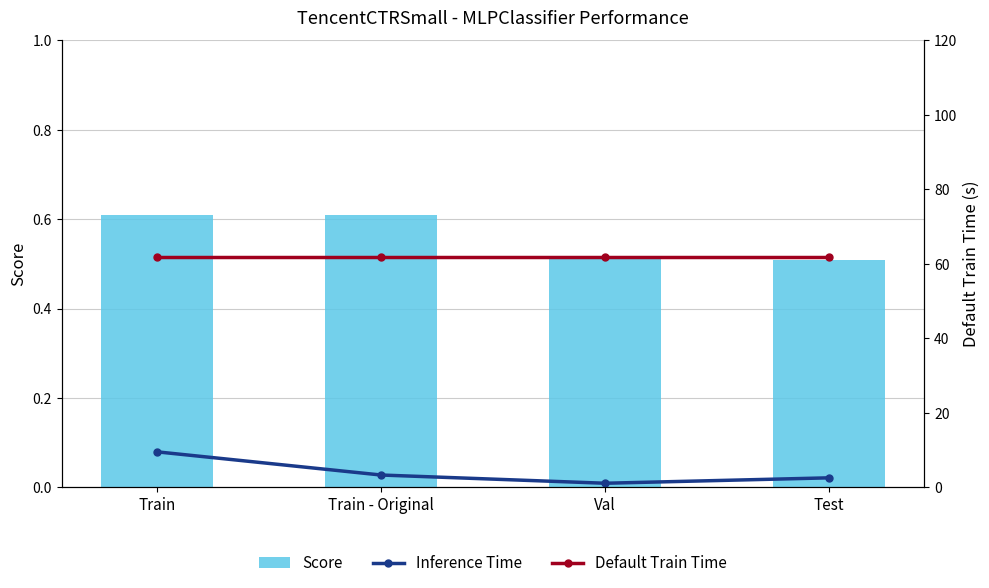

Is it true that Score equals 0.3 at Val?

False